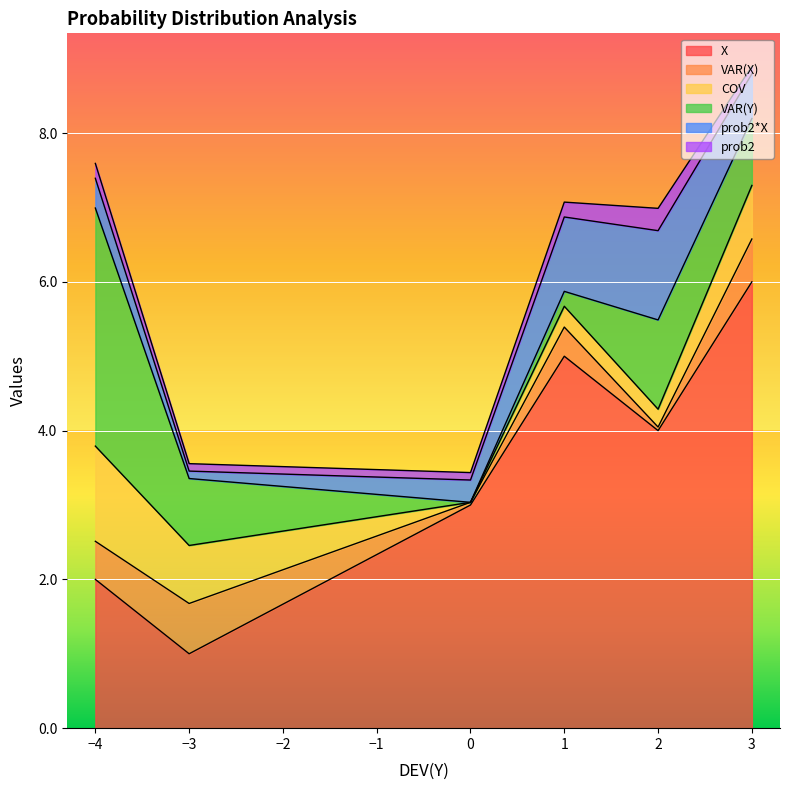

How many data points in X are above 4?

2